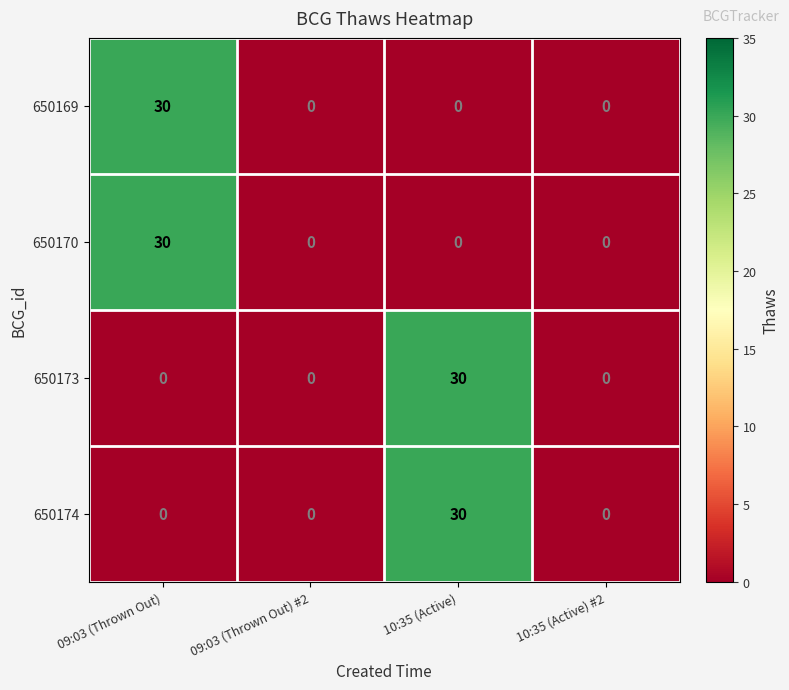

Which category has the highest value in the 650170 series?

09:03 (Thrown Out)